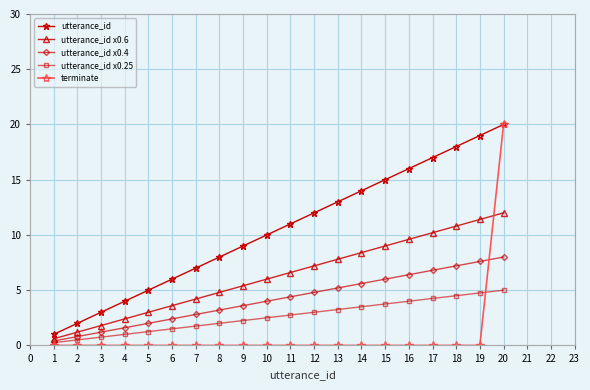

How many intersections are there between utterance_id x0.25 and terminate?

1